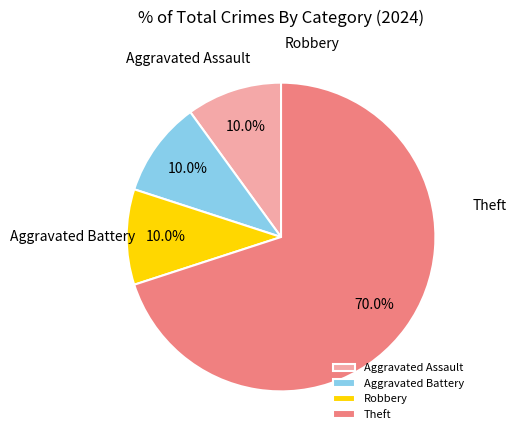

How many segments does this pie chart have?

4